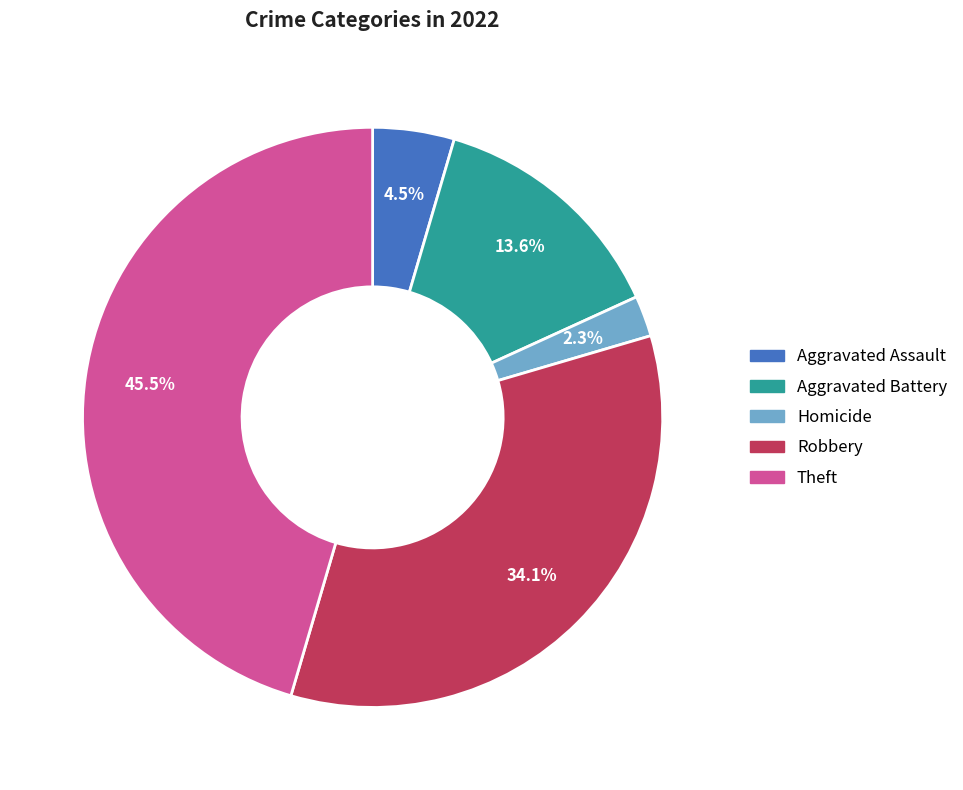

Is there any slice that represents more than half of the pie?

No